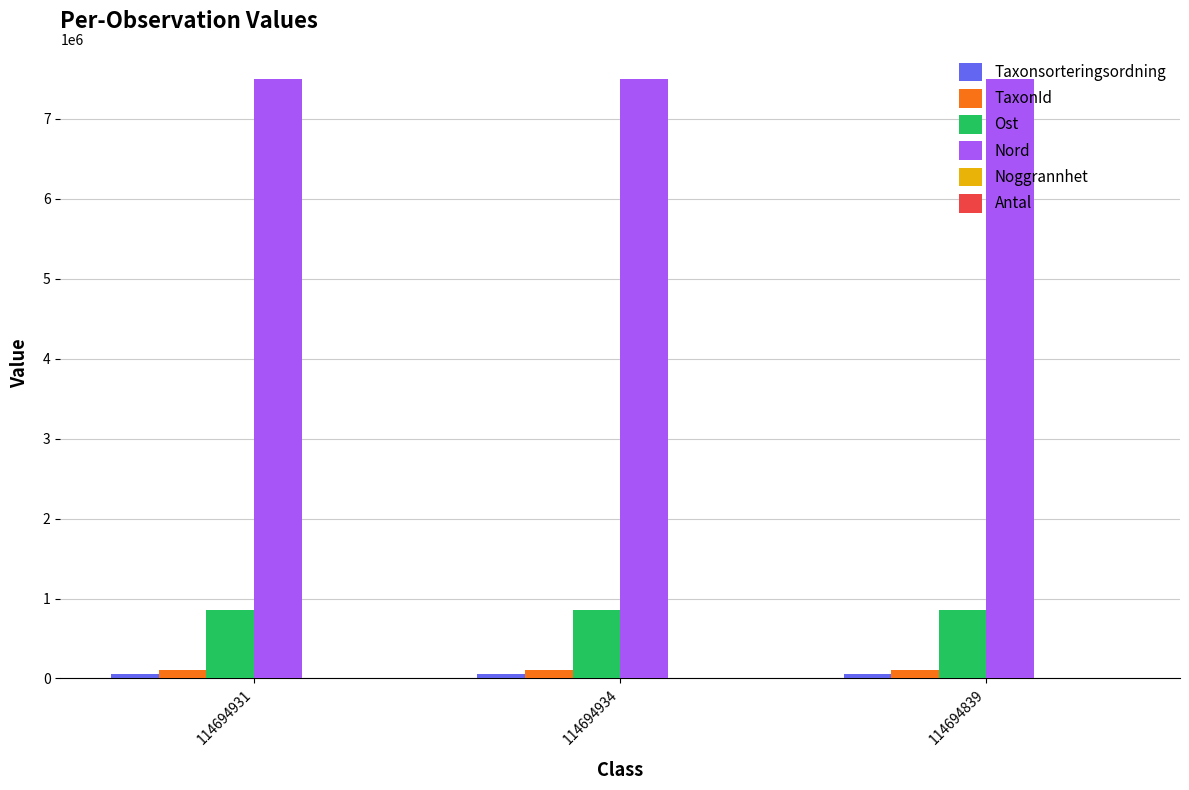

Which series has the largest total across all categories?

Nord